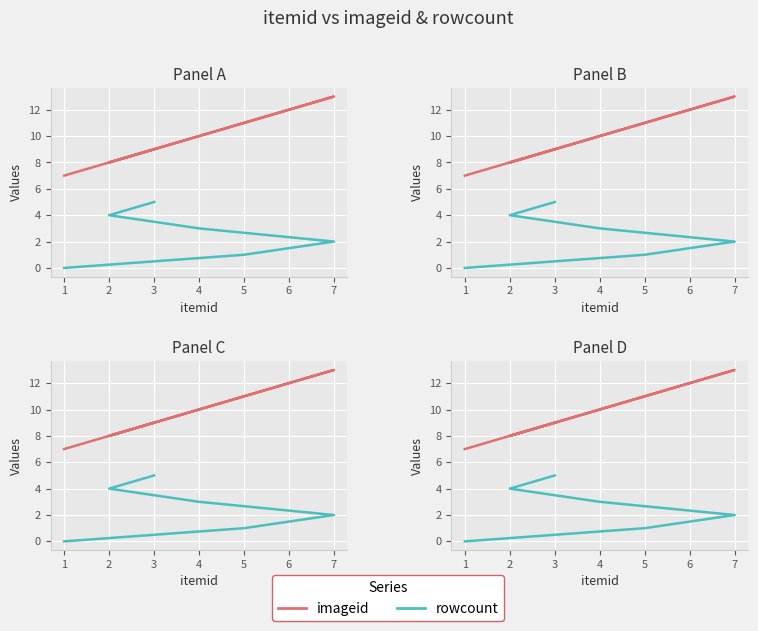

Reading left to right, extract all data points from this chart.

imageid: 7	11	13	10	8	9
rowcount: 0	1	2	3	4	5